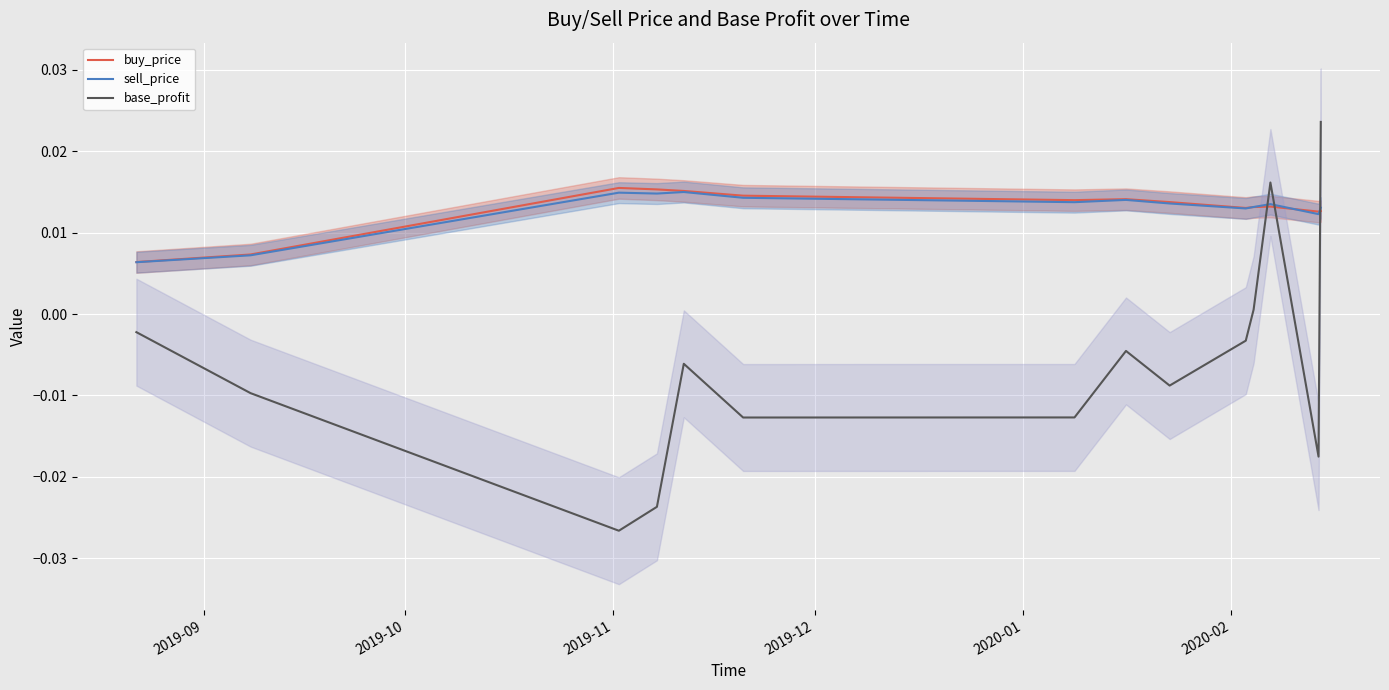

Is this an area chart (filled region under the line)?

No